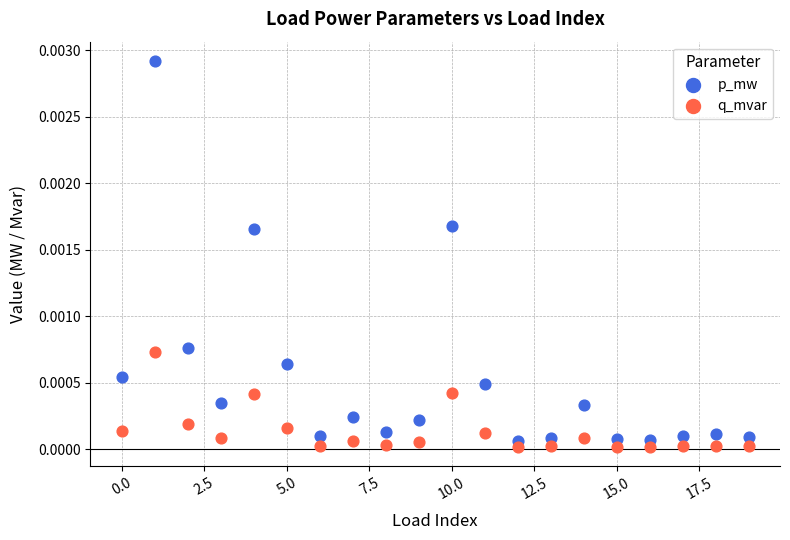

Which series contains the highest Y value?

p_mw